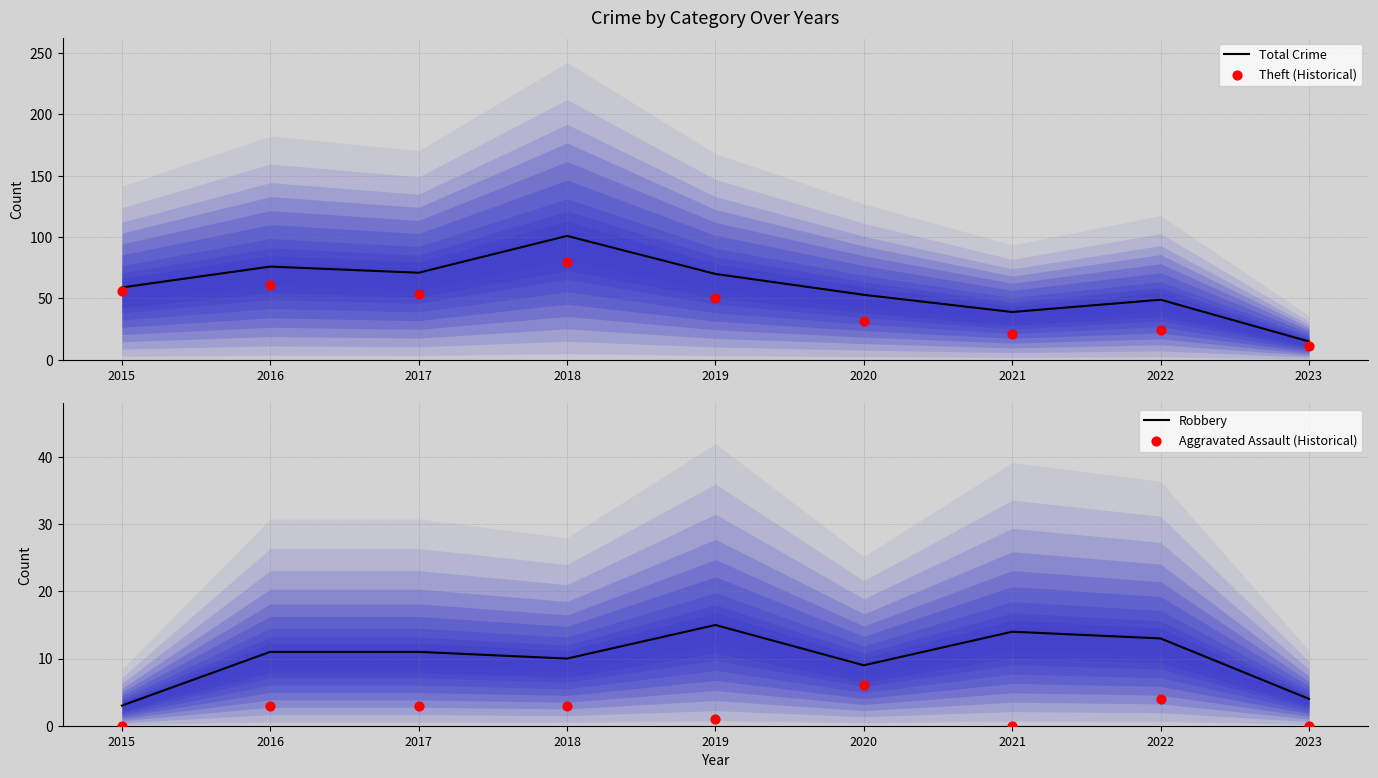

Which series has the widest spread of Y values?

Total Crime